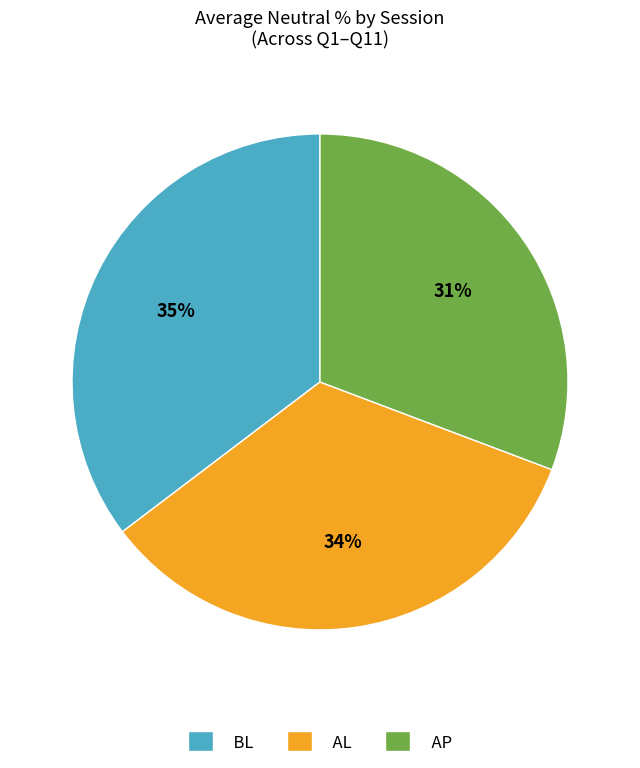

Which category has the smallest portion of the pie?

AP